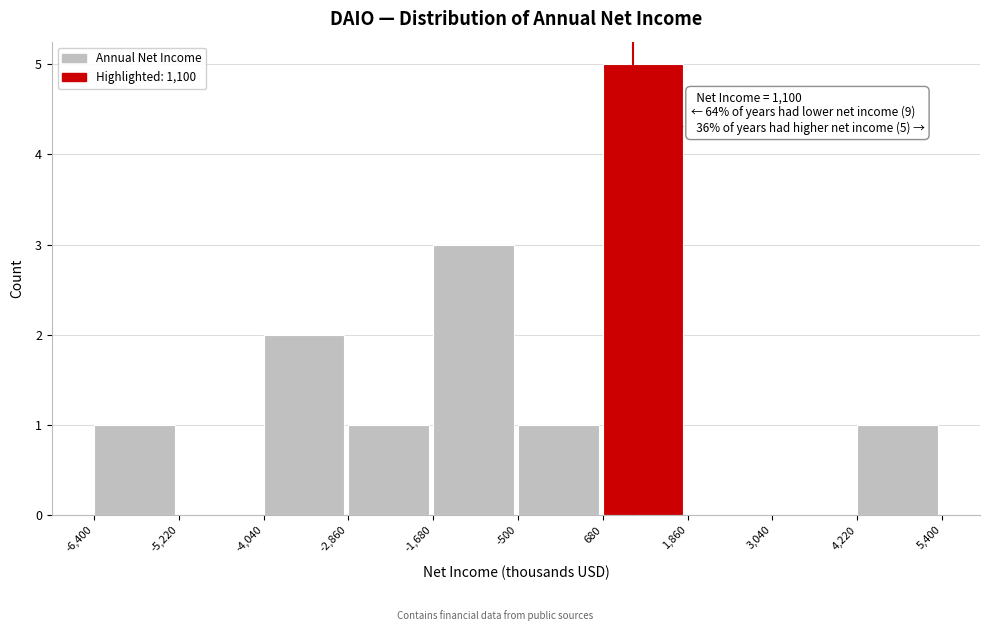

Over which range of the x-axis is the bar tallest?

680 to 1,860